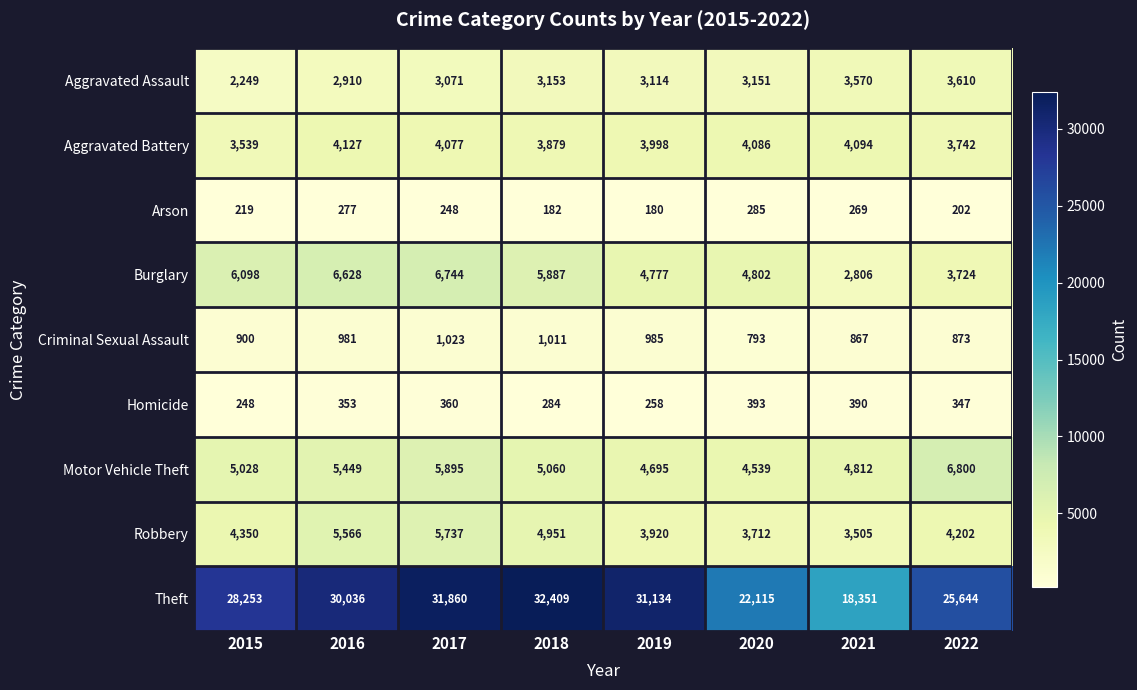

True or false: Aggravated Assault has a value of 1691 at 2018.

False